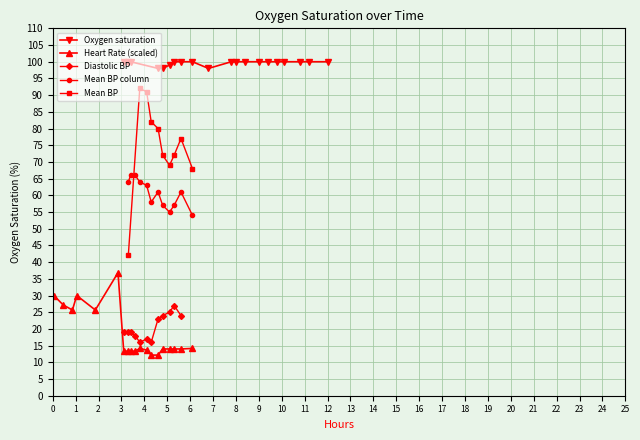

Does the chart have visible grid lines?

Yes